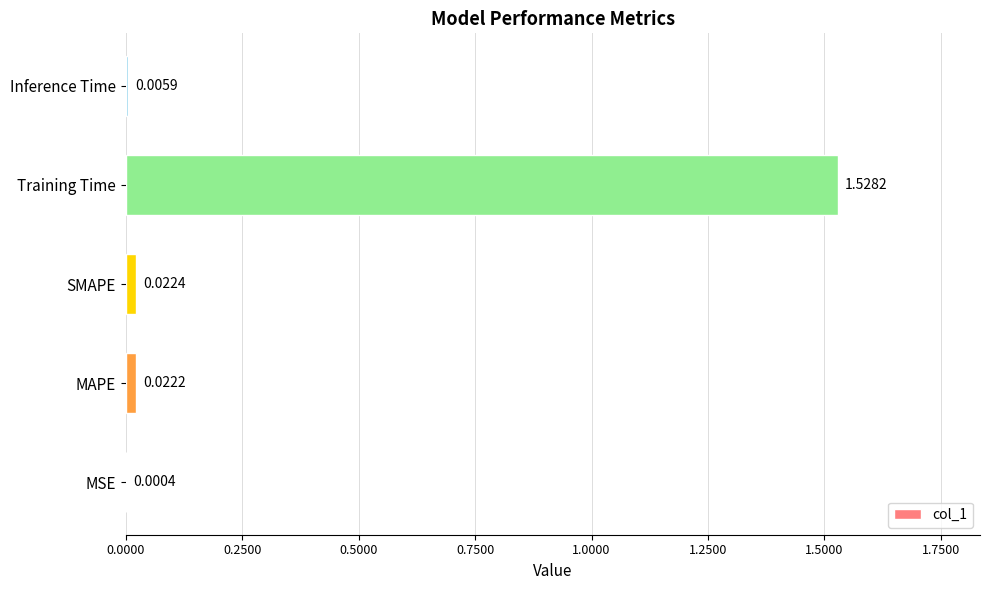

At which category does the chart reach its peak across all series?

Training Time